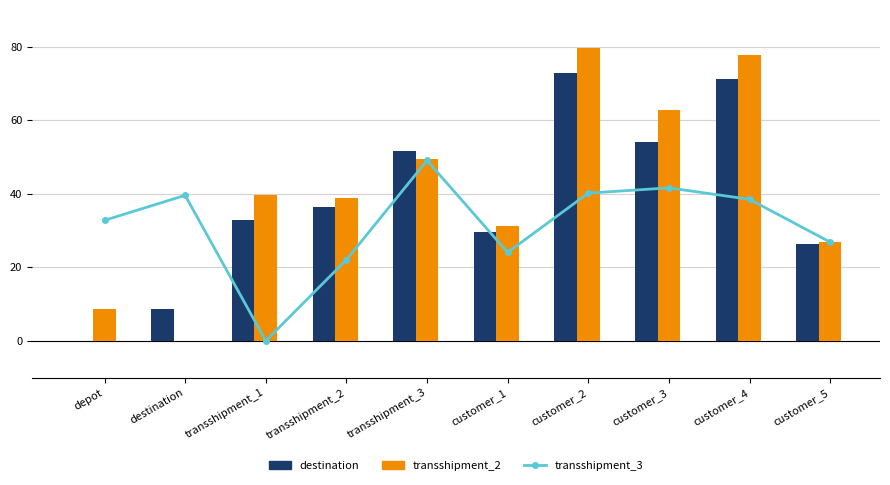

What is the difference between the second highest and second lowest values in the transshipment_3 series?

19.6